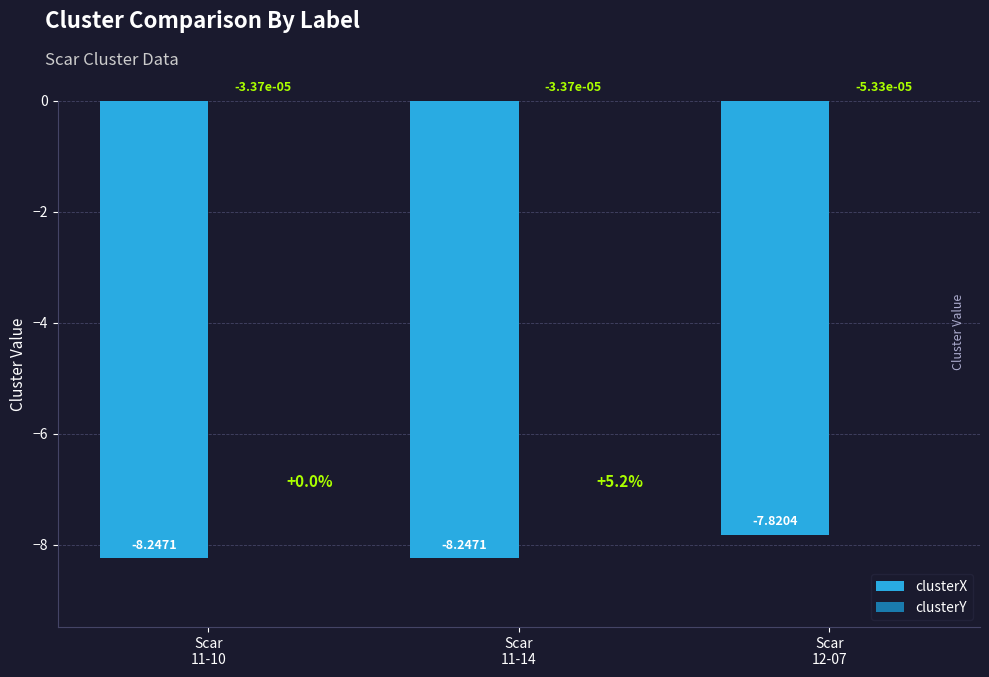

What is the sum of all clusterX values?

-24.3